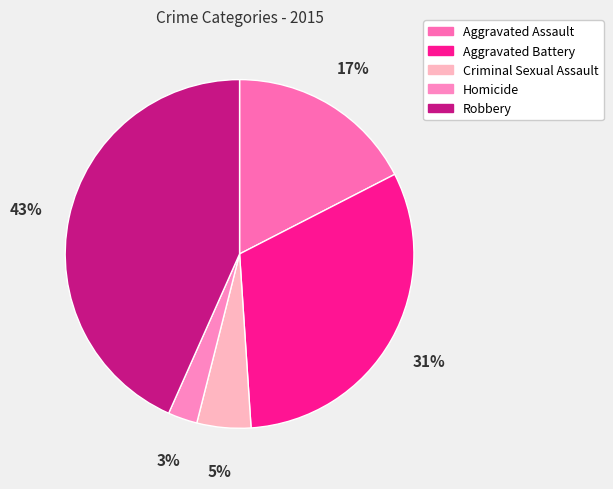

To the nearest percent, what is the difference between the Criminal Sexual Assault and Robbery slice percentages?

38%